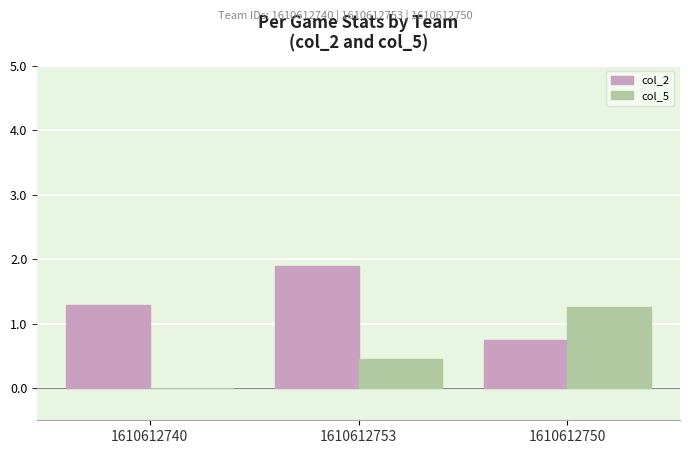

At which category is the sum across all series the highest?

1610612753